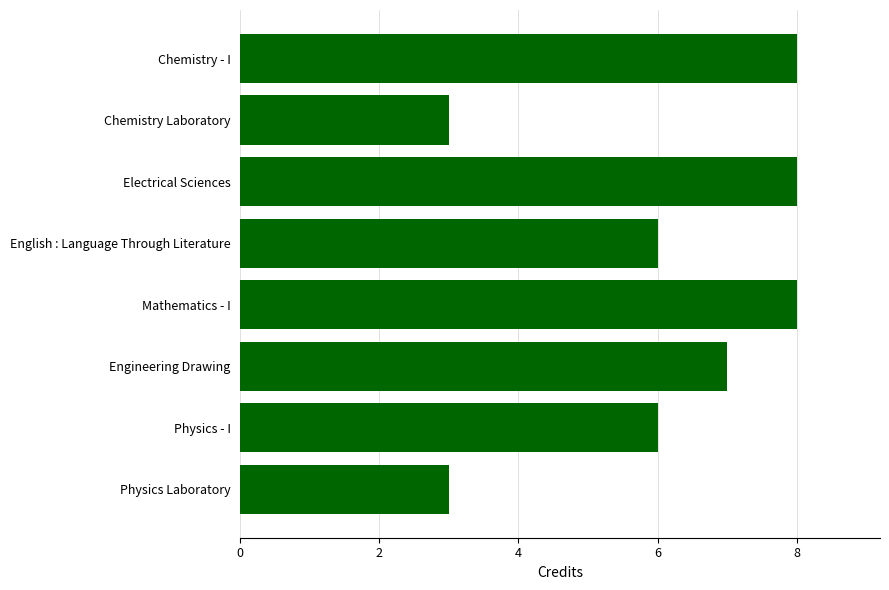

What is the sum of the values at Physics - I and Physics Laboratory?

9